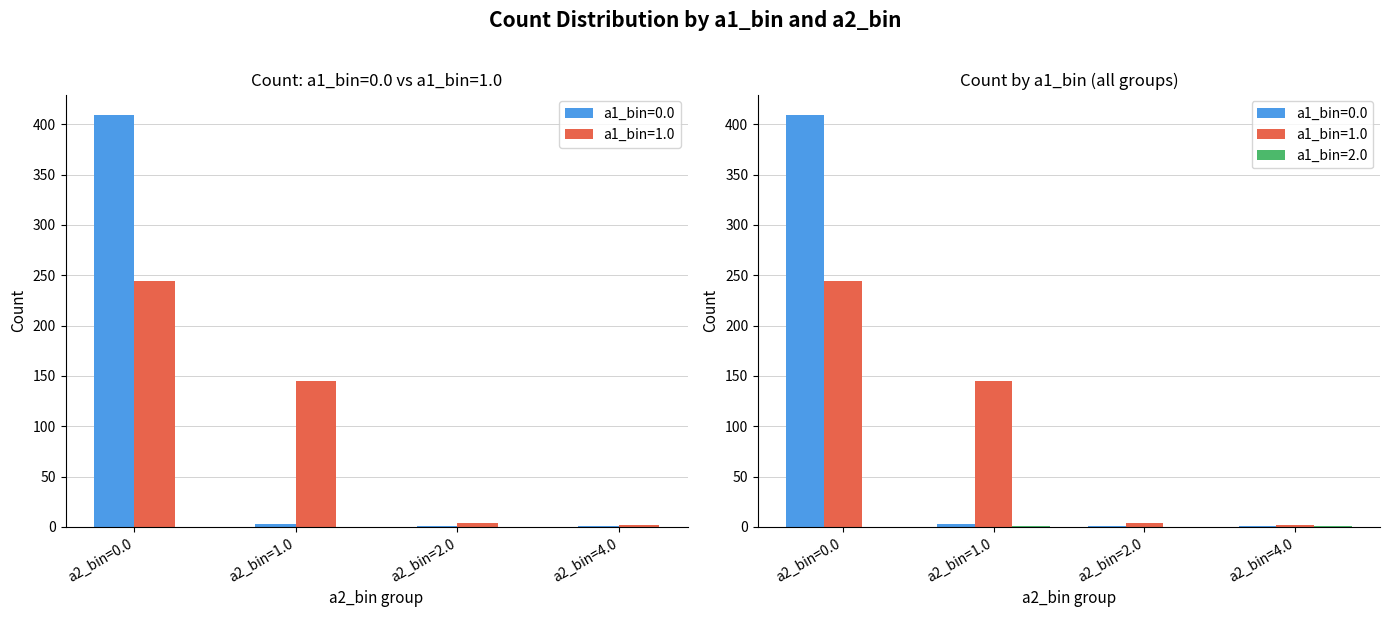

Rank the series at a2_bin=1.0 from highest to lowest value.

a1_bin=1.0, a1_bin=0.0, a1_bin=2.0